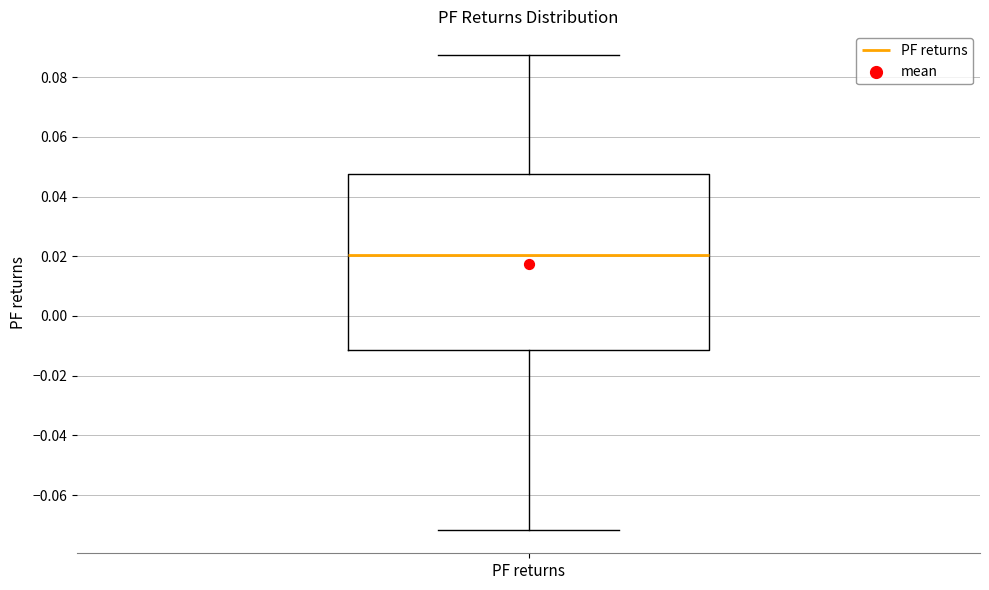

Transcribe this box plot: give where the median line is, the range the box spans, and where the two whiskers end, as read against the y-axis. The values are not printed on the chart, so give them approximately, as read against the axis.

median 0.020, box -0.012 to 0.048, whiskers -0.072 to 0.088